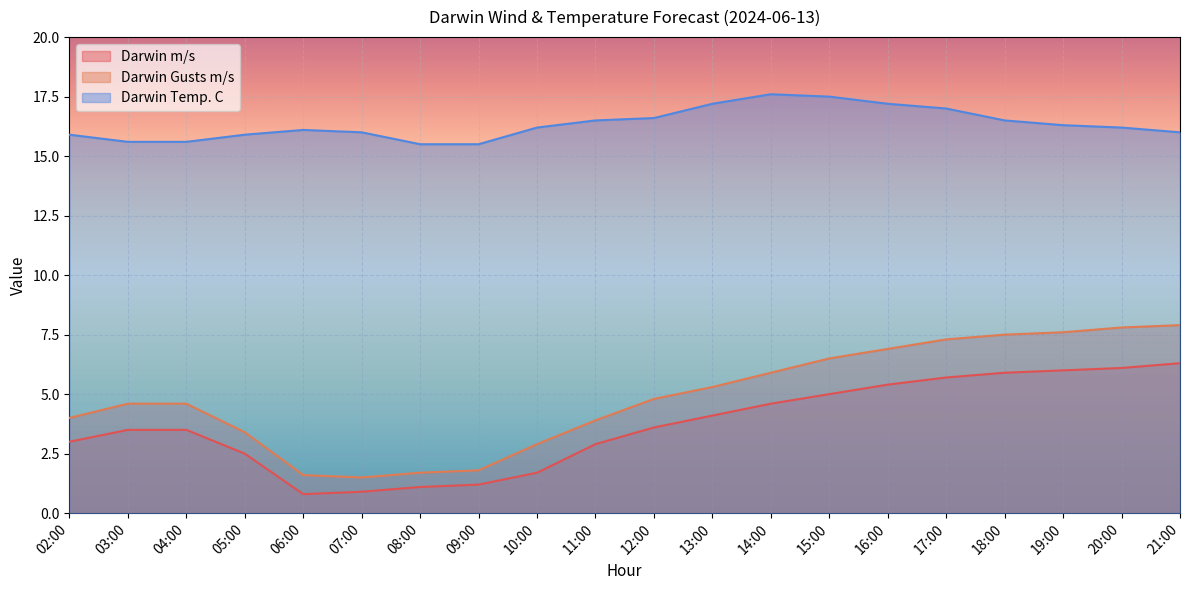

True or false: Darwin m/s and Darwin Temp. C cross at least once.

False